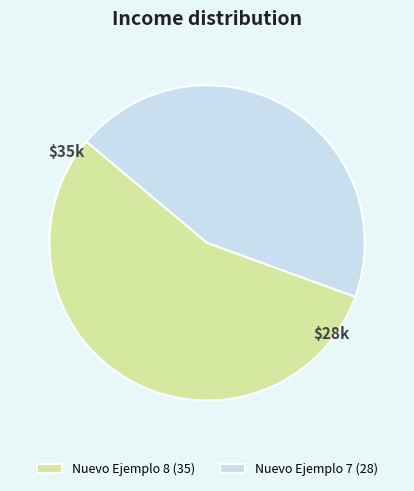

How many segments does this pie chart have?

2